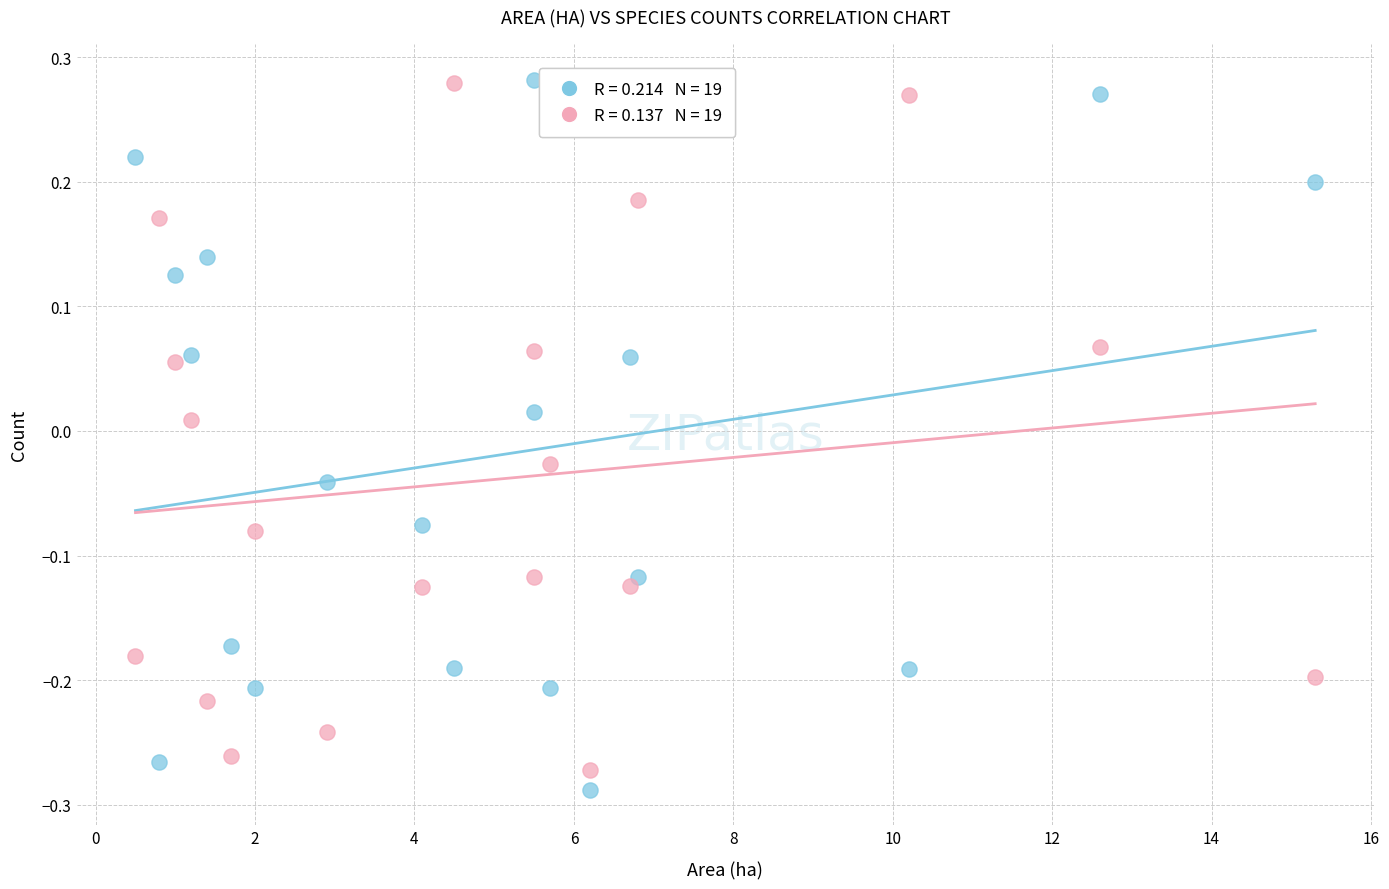

Across all data points, what is the range of Y values (max minus min)?

0.6